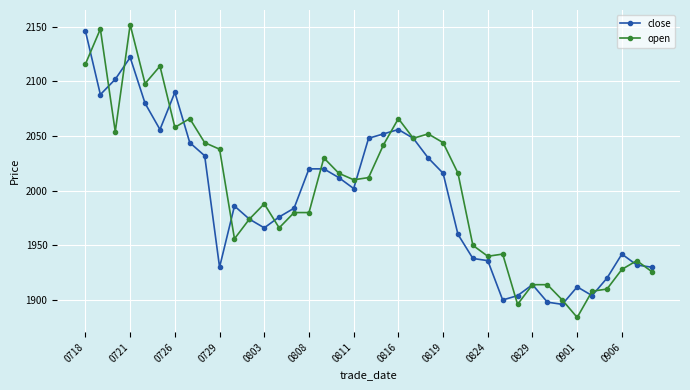

What is the value of the close point at the 6th from the left?

2056